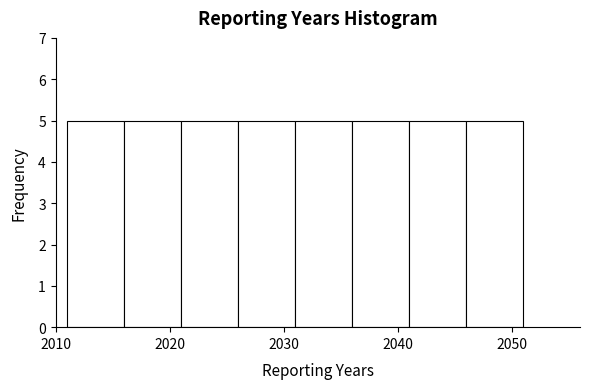

Reading left to right, list every bar in this chart as the range it spans on the x-axis followed by its height. The values are not printed on the chart, so give them approximately, as read against the axis.

2011 to 2016: 5
2016 to 2021: 5
2021 to 2026: 5
2026 to 2031: 5
2031 to 2036: 5
2036 to 2041: 5
2041 to 2046: 5
2046 to 2051: 5